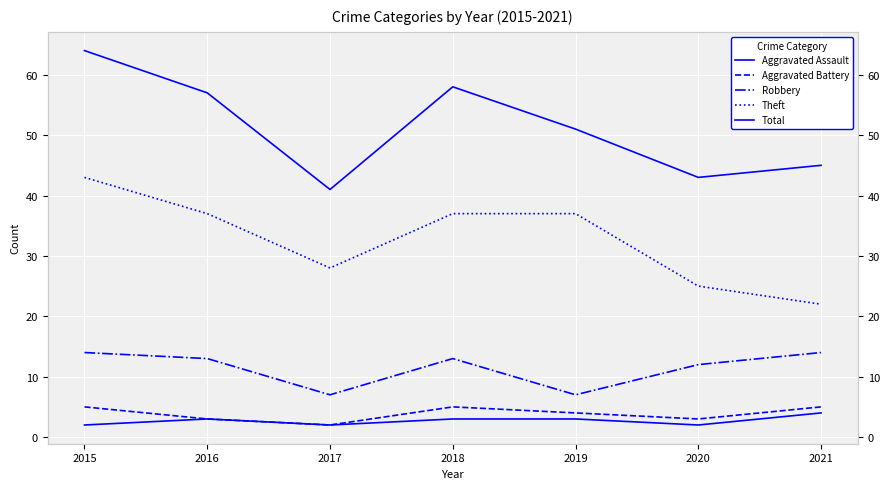

What is the difference between the maximum and second lowest values in the Aggravated Assault series?

2